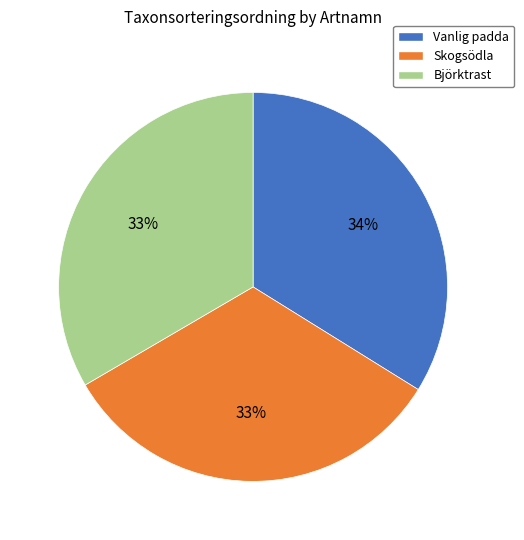

How many slices are in this pie chart?

3